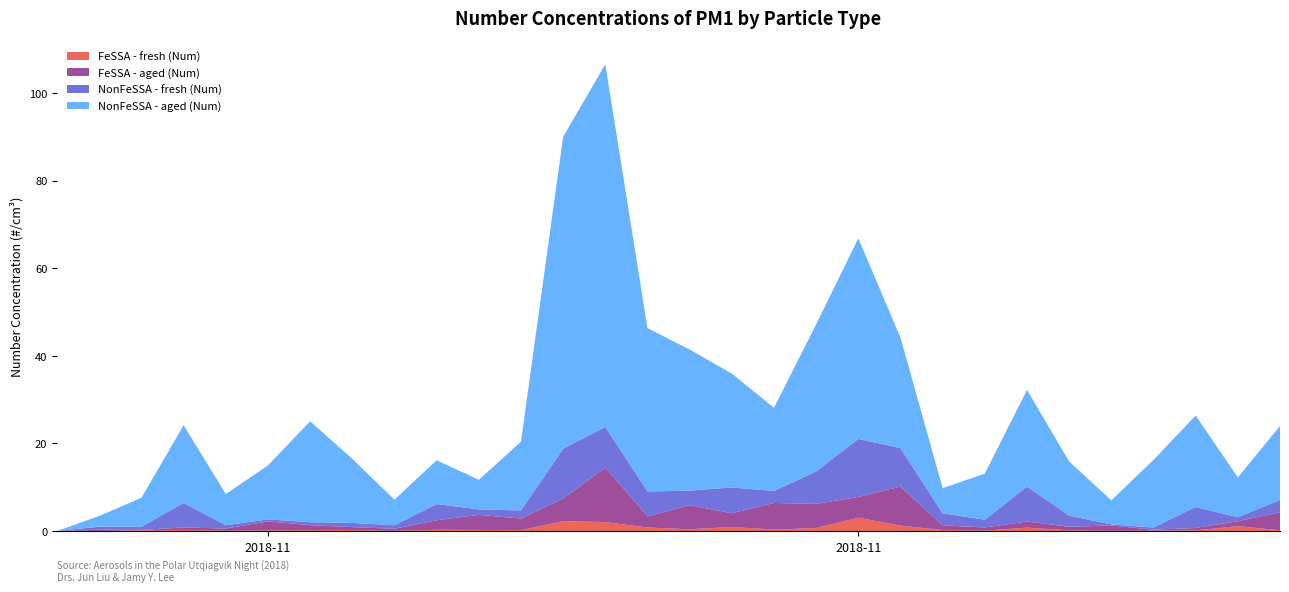

Reading left to right, extract all data points from this chart.

FeSSA - fresh (Num): 2018-11-08=0.0	2018-11-09=0.0	2018-11-10=0.1	2018-11-11=0.2	2018-11-12=0.0	2018-11-13=0.1	2018-11-14=0.2	2018-11-15=0.2	2018-11-16=0.0	2018-11-17=0.3	2018-11-18=0.2	2018-11-19=0.2	2018-11-20=2.2	2018-11-21=2.0	2018-11-22=0.8	2018-11-23=0.4	2018-11-24=0.9	2018-11-25=0.3	2018-11-26=0.7	2018-11-27=3.0	2018-11-28=1.2	2018-11-29=0.2	2018-11-30=0.1	2018-12-01=0.8	2018-12-02=0.1	2018-12-03=0.0	2018-12-04=0.1	2018-12-05=0.1	2018-12-06=1.1	2018-12-07=0.2
FeSSA - aged (Num): 2018-11-08=0.0	2018-11-09=0.2	2018-11-10=0.1	2018-11-11=0.6	2018-11-12=0.5	2018-11-13=2.1	2018-11-14=1.2	2018-11-15=0.7	2018-11-16=0.5	2018-11-17=2.2	2018-11-18=3.4	2018-11-19=2.7	2018-11-20=5.2	2018-11-21=12.5	2018-11-22=2.6	2018-11-23=5.5	2018-11-24=3.1	2018-11-25=6.1	2018-11-26=5.5	2018-11-27=4.7	2018-11-28=8.9	2018-11-29=1.1	2018-11-30=0.7	2018-12-01=1.4	2018-12-02=0.8	2018-12-03=1.2	2018-12-04=0.2	2018-12-05=0.6	2018-12-06=1.1	2018-12-07=4.1
NonFeSSA - fresh (Num): 2018-11-08=0.0	2018-11-09=0.7	2018-11-10=0.7	2018-11-11=5.6	2018-11-12=0.7	2018-11-13=0.5	2018-11-14=0.7	2018-11-15=1.0	2018-11-16=0.8	2018-11-17=3.7	2018-11-18=1.2	2018-11-19=1.9	2018-11-20=11.4	2018-11-21=9.3	2018-11-22=5.7	2018-11-23=3.3	2018-11-24=5.9	2018-11-25=2.7	2018-11-26=7.4	2018-11-27=13.3	2018-11-28=8.8	2018-11-29=2.7	2018-11-30=1.8	2018-12-01=8.0	2018-12-02=2.6	2018-12-03=0.2	2018-12-04=0.5	2018-12-05=4.8	2018-12-06=0.9	2018-12-07=2.8
NonFeSSA - aged (Num): 2018-11-08=0.0	2018-11-09=2.5	2018-11-10=6.6	2018-11-11=17.7	2018-11-12=7.1	2018-11-13=12.3	2018-11-14=23.0	2018-11-15=14.6	2018-11-16=5.8	2018-11-17=10.0	2018-11-18=6.8	2018-11-19=15.7	2018-11-20=71.2	2018-11-21=82.8	2018-11-22=37.3	2018-11-23=32.2	2018-11-24=26.0	2018-11-25=19.0	2018-11-26=33.6	2018-11-27=45.8	2018-11-28=25.2	2018-11-29=5.7	2018-11-30=10.5	2018-12-01=22.1	2018-12-02=12.4	2018-12-03=5.5	2018-12-04=15.4	2018-12-05=20.9	2018-12-06=9.1	2018-12-07=16.9